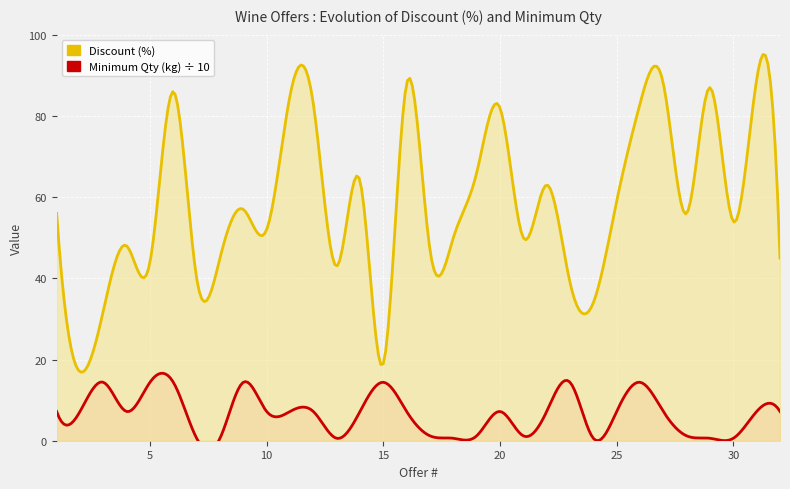

How many lines are shown in the chart?

2